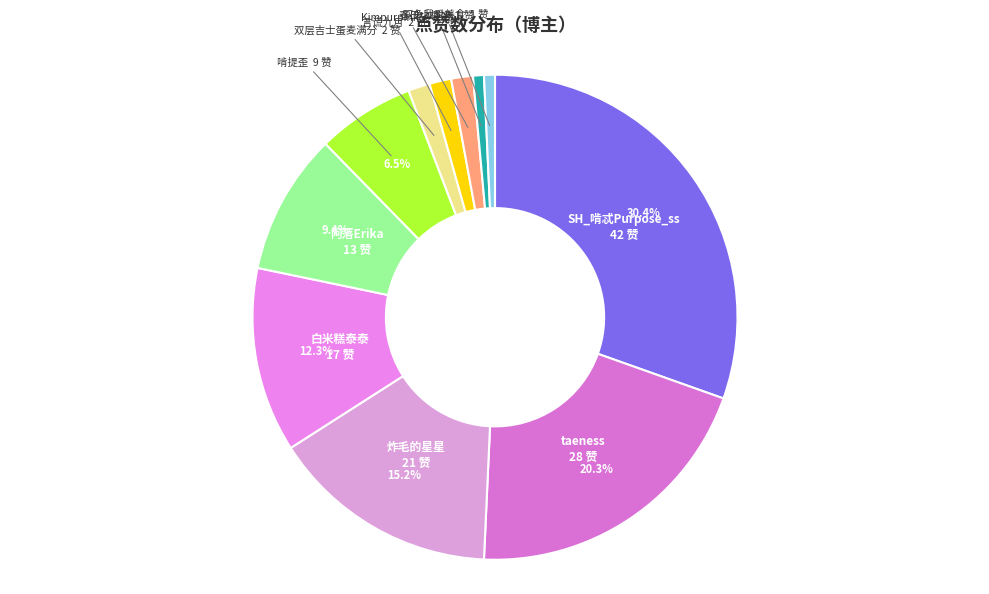

Count the number of slices in the pie.

11